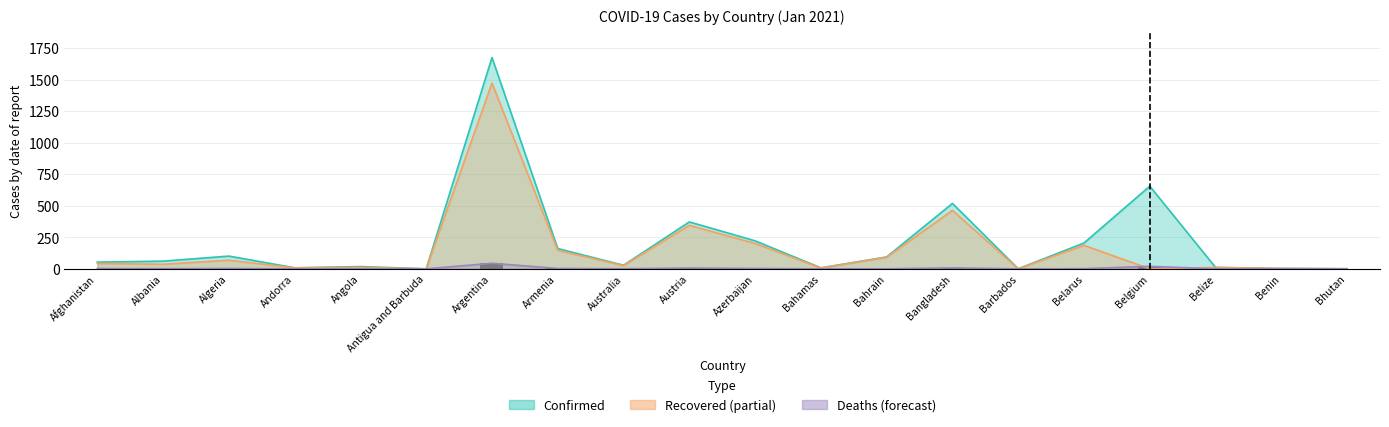

Reading right to left, what are all the values shown in this chart?

Confirmed: 0.8	3.3	11.1	655.7	205.0	0.7	518.9	94.3	7.9	222.2	372.2	28.5	160.9	1676.2	0.2	17.9	8.3	101.1	61.0	53.1
Recovered: 0.5	3.2	10.3	0.0	186.4	0.3	463.5	91.4	6.3	201.6	345.0	25.8	146.6	1474.0	0.1	11.5	7.6	68.4	36.1	42.7
Deaths: 0.0	0.0	0.3	19.9	1.5	0.0	7.7	0.4	0.2	2.8	6.5	0.9	2.9	44.0	0.0	0.4	0.1	2.8	1.2	2.2